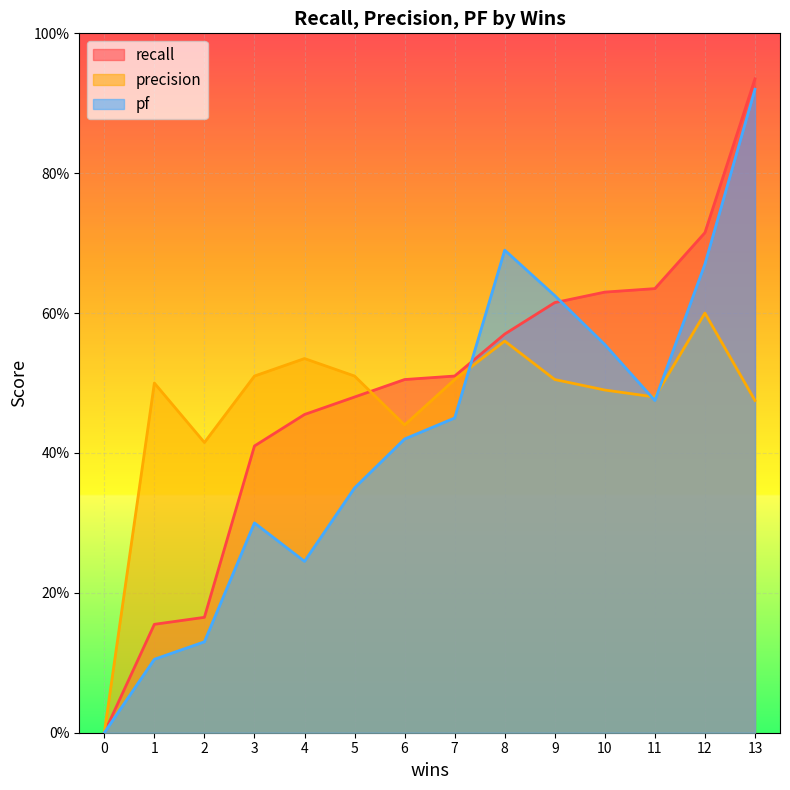

True or false: pf and recall cross at least once.

True